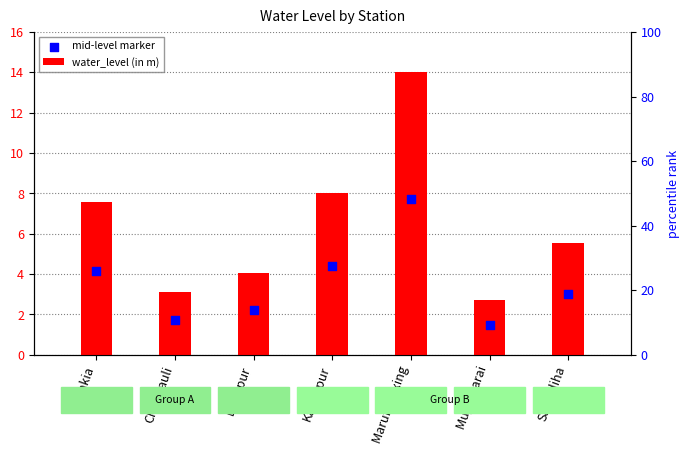

Which series has the largest Y range (max minus min)?

water_level (in m)